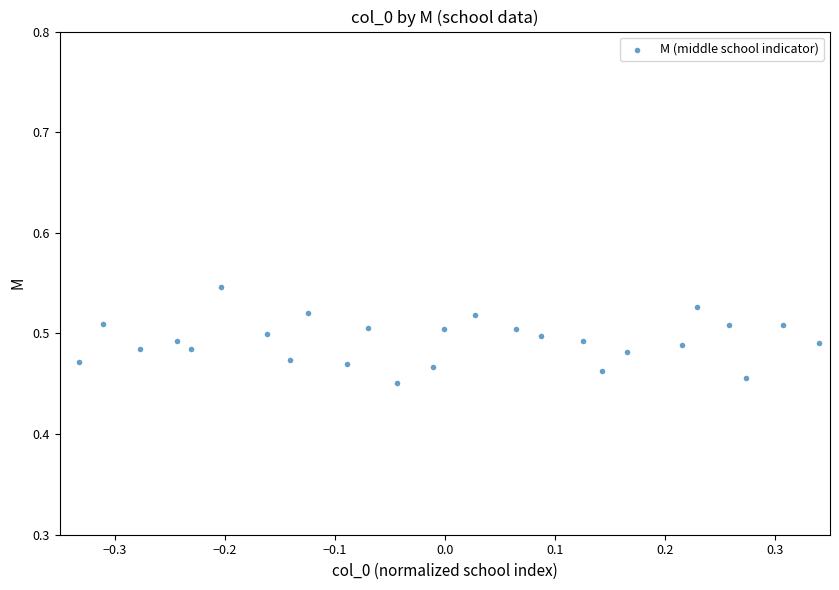

What is the range of X values (max minus min)?

0.7